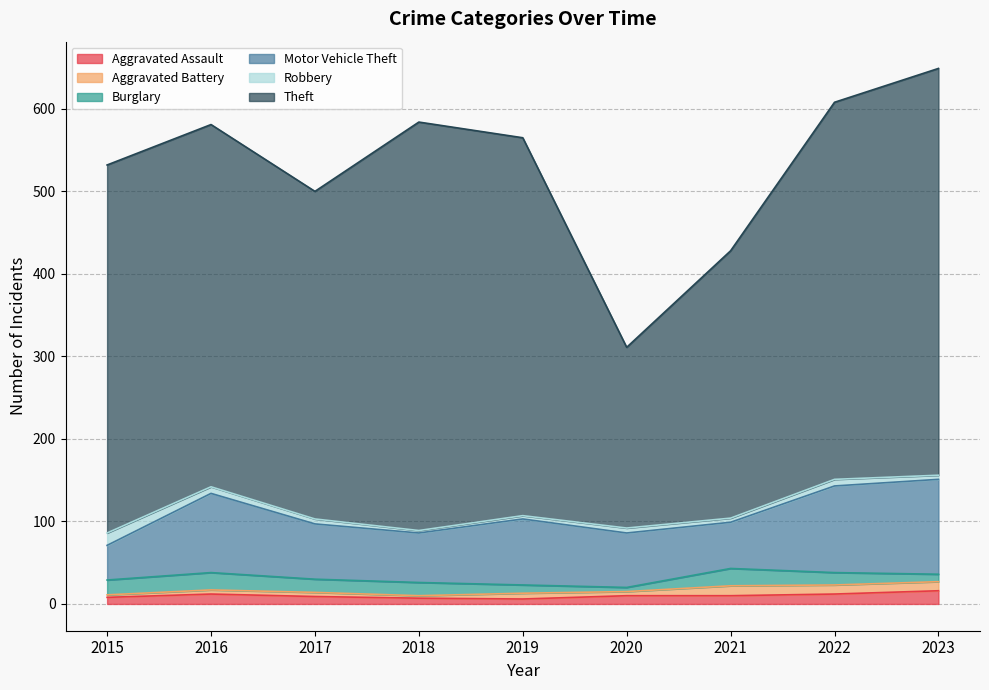

The value of Motor Vehicle Theft at 2016 is 96. True or false?

True